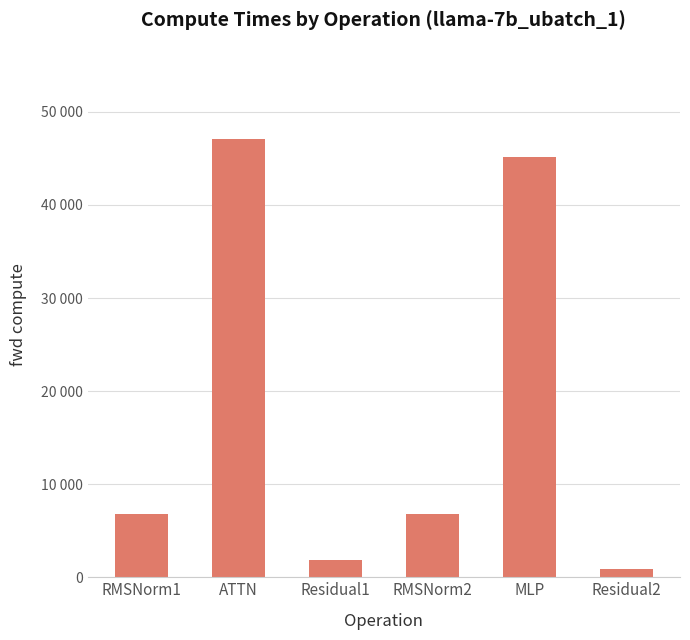

Rank the categories by value from highest to lowest.

ATTN, MLP, RMSNorm1, RMSNorm2, Residual1, Residual2